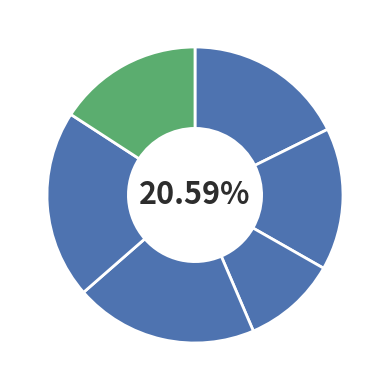

To the nearest percent, what portion does 富池祠·卷雪楼高首重回 represent?

10%